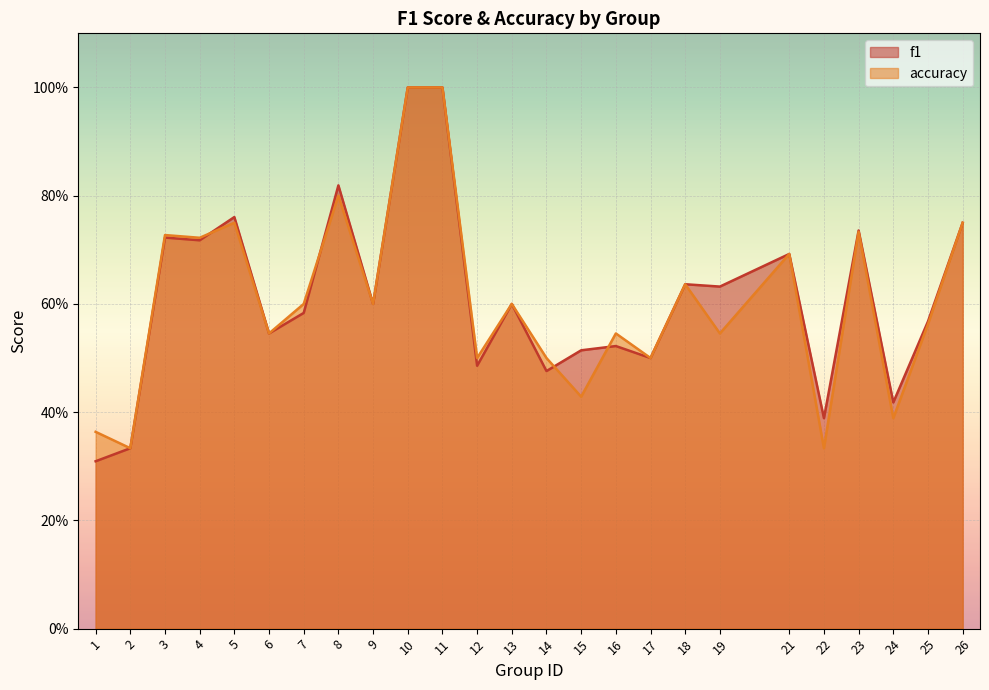

What is the difference between the maximum and minimum values in the accuracy series?

0.7